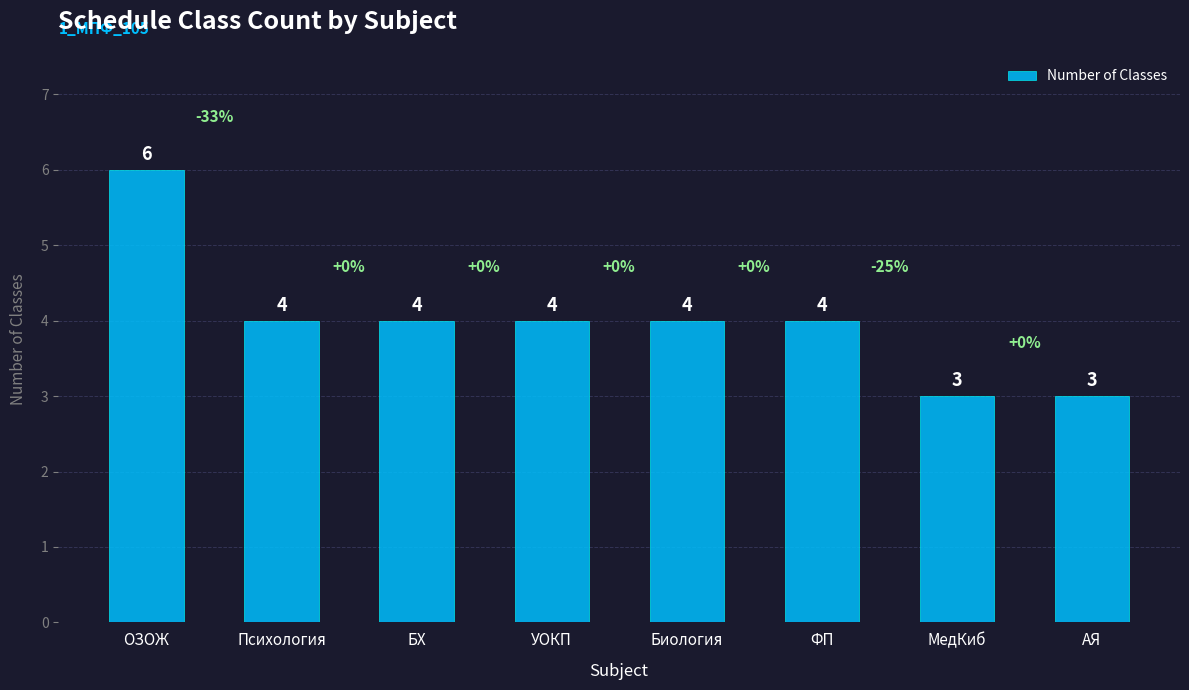

What is the ratio of the value at Биология to the value at МедКиб?

1.3